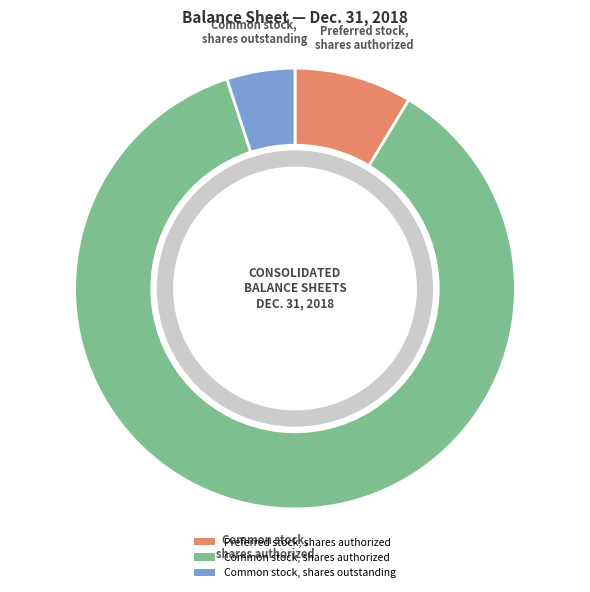

What is the smallest slice in the pie chart?

Common stock, shares outstanding